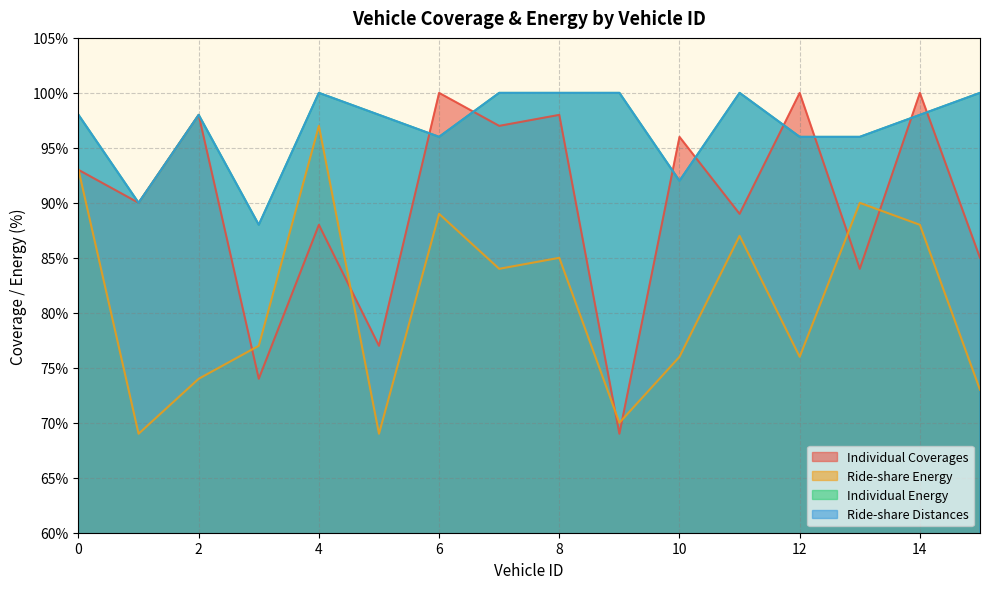

What is the value of the Ride-share Energy point at the 3rd from the left?

74